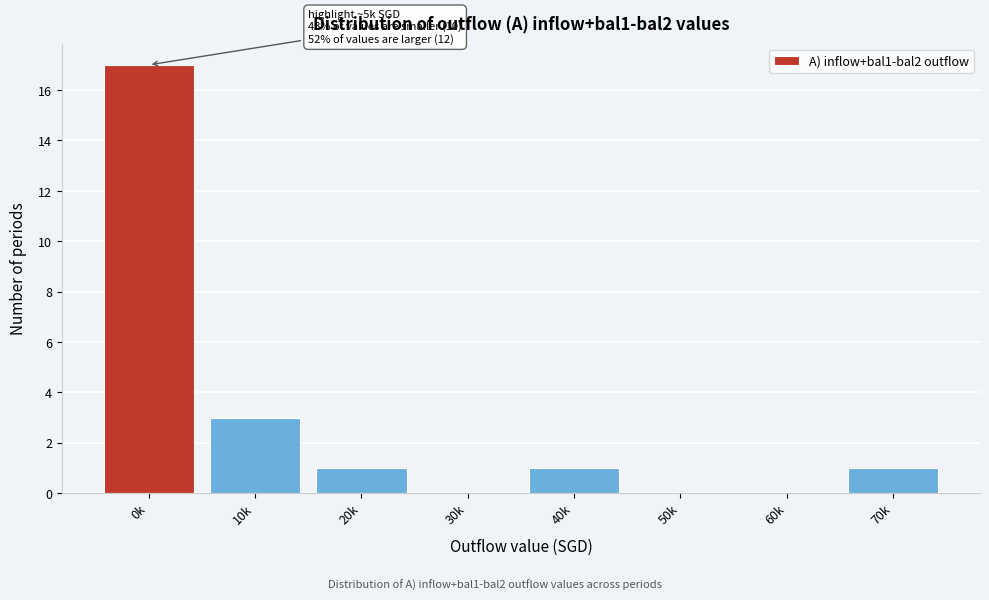

Reading left to right, transcribe all the data shown in this chart.

0k=17	10k=3	20k=1	30k=0	40k=1	50k=0	60k=0	70k=1